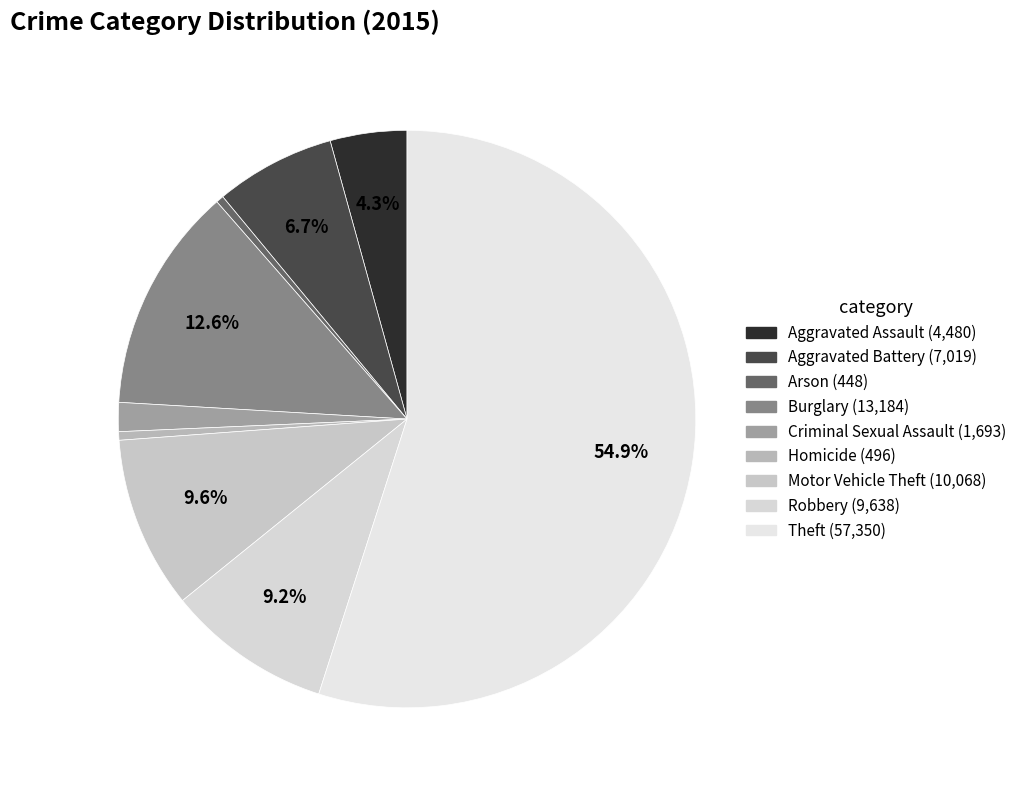

Combined, what portion of the pie is Motor Vehicle Theft and Theft?

64.6%